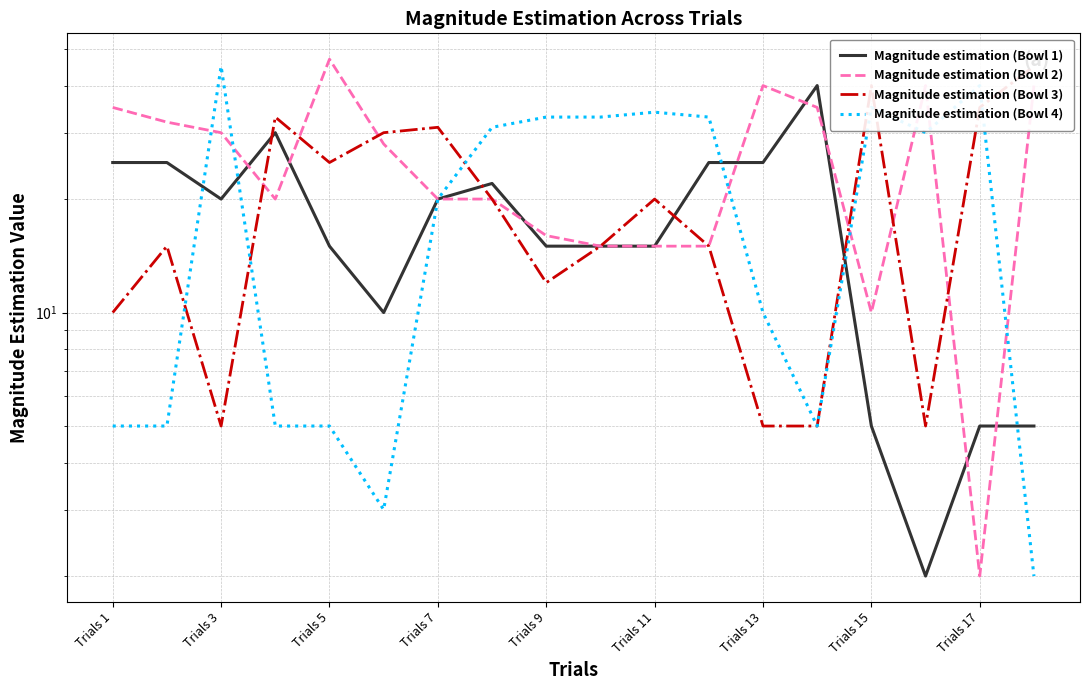

What is the maximum value shown in the chart?

47